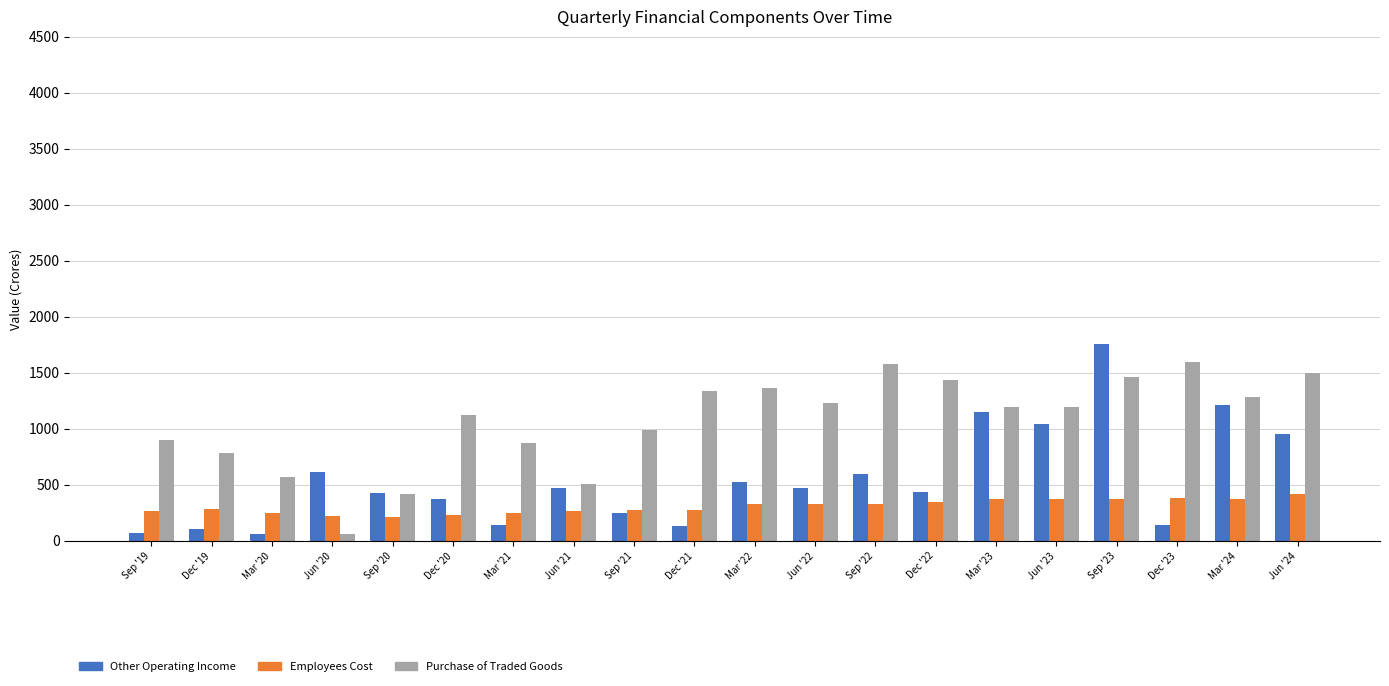

The Employees Cost series shows 89.7 at Sep '22. True or false?

False